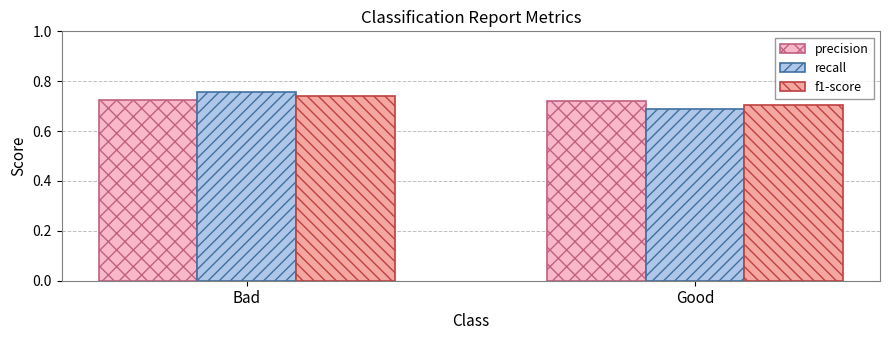

The recall series shows 0.2 at Good. True or false?

False